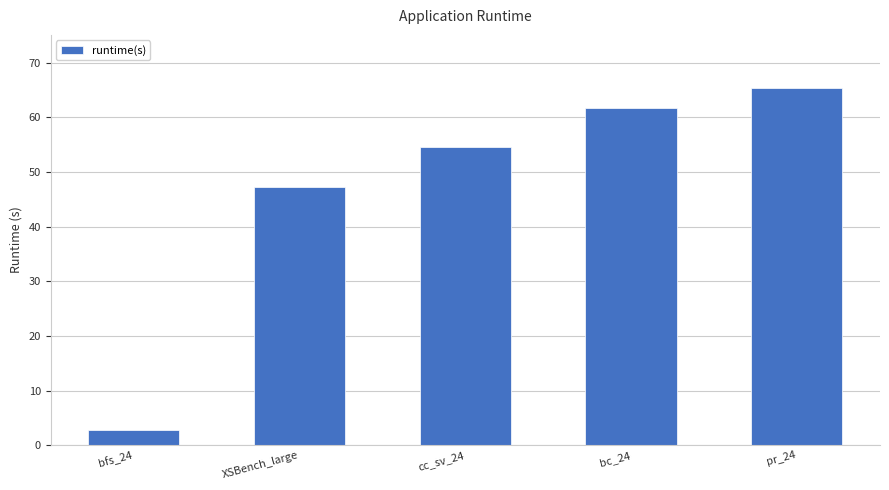

True or false: the data shows 54.6 at cc_sv_24.

True